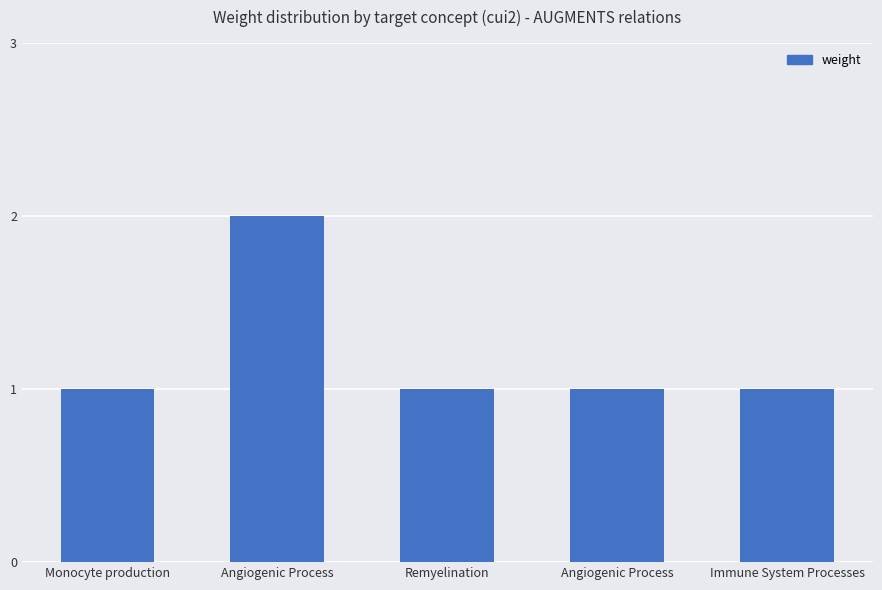

Reading left to right, list all the values displayed in this chart.

1	2	1	1	1